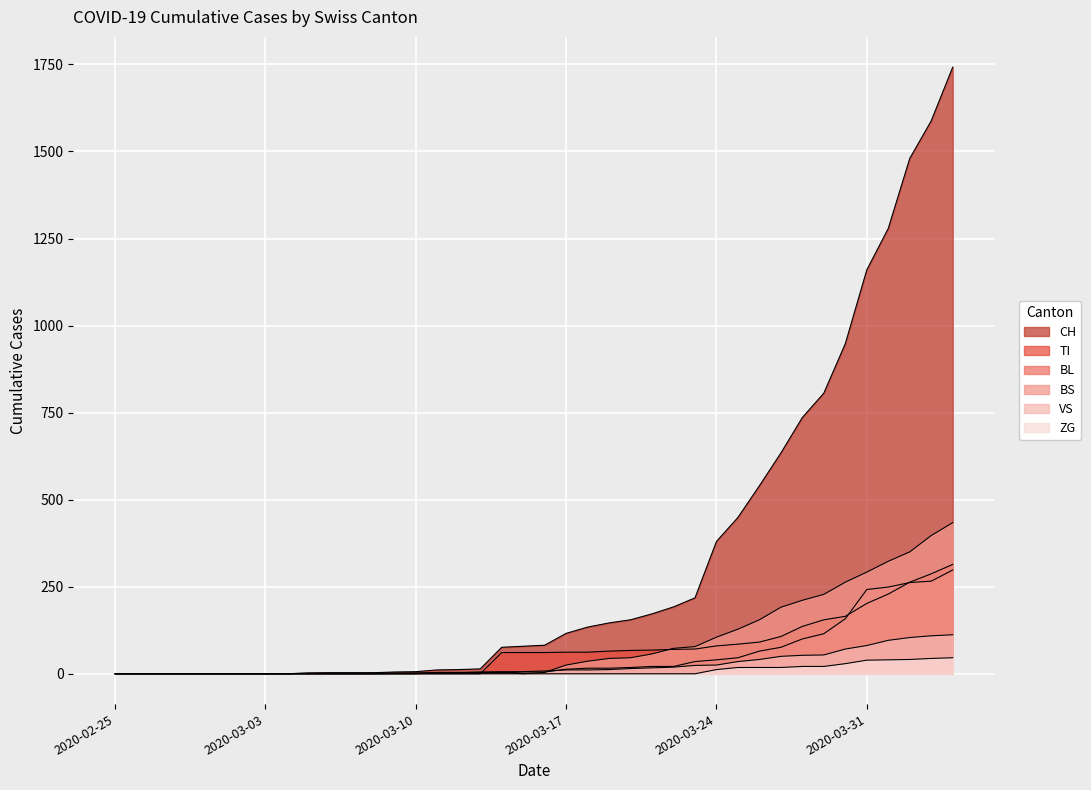

Count the number of data series in this chart.

6